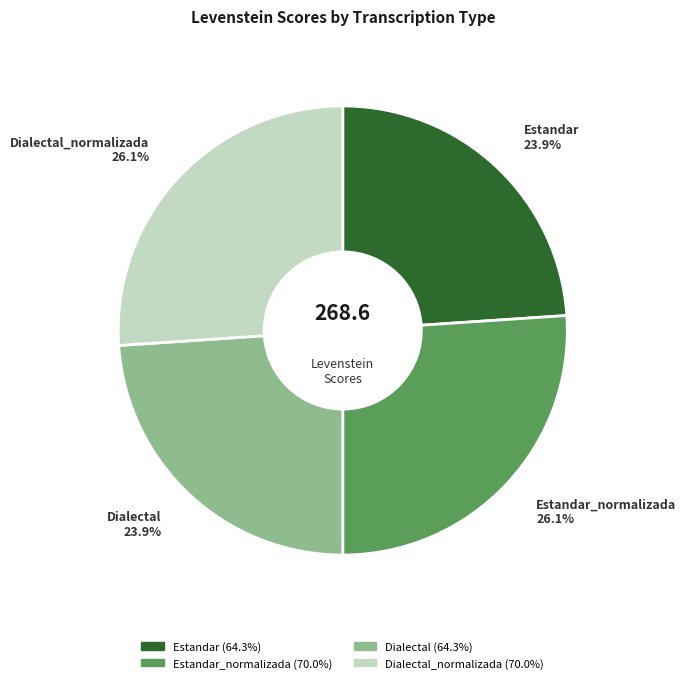

Approximately how many times larger is the value at Dialectal_normalizada compared to Estandar?

1.1